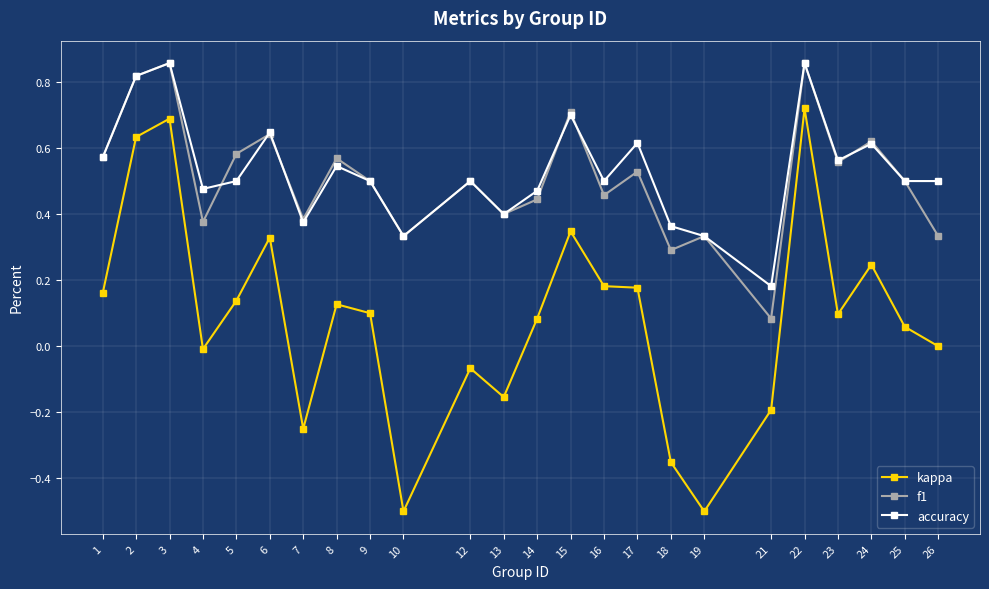

Is the value of accuracy at 13 greater than the value of f1 at 17?

No